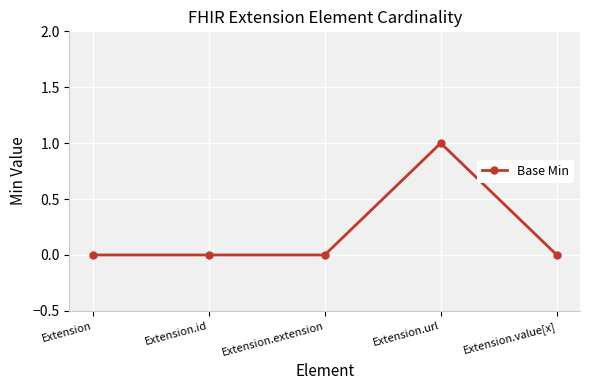

How many lines are shown in the chart?

1